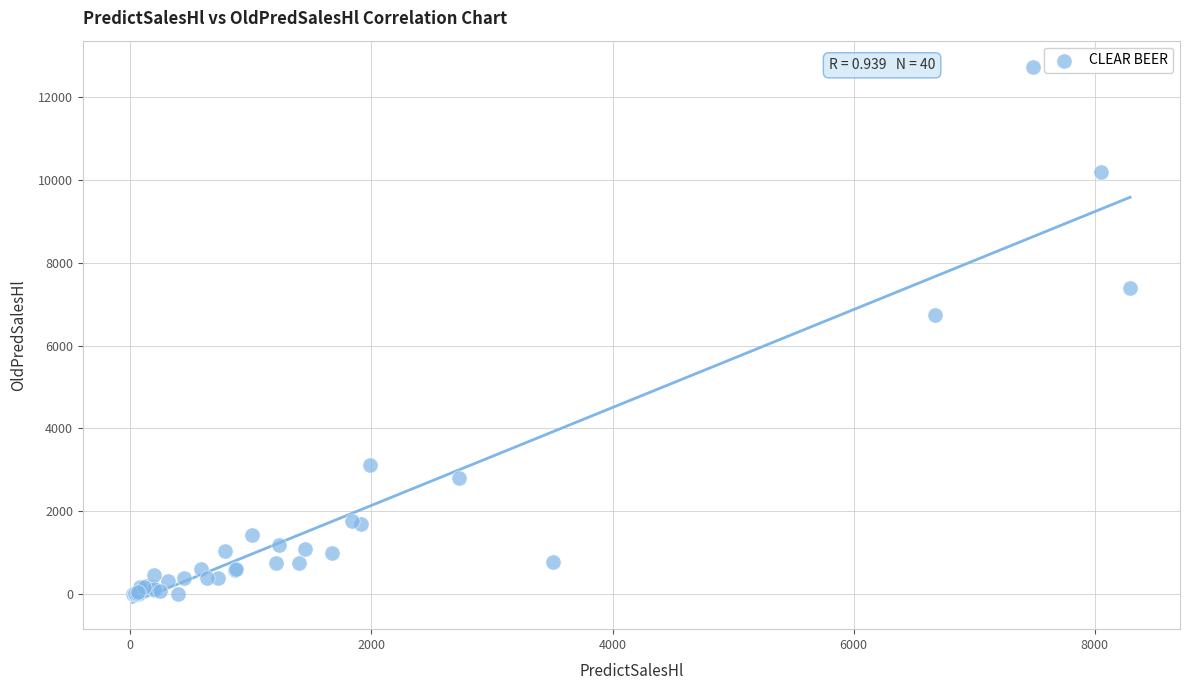

What Y value in the scatter plot is closest to 6363?

6740